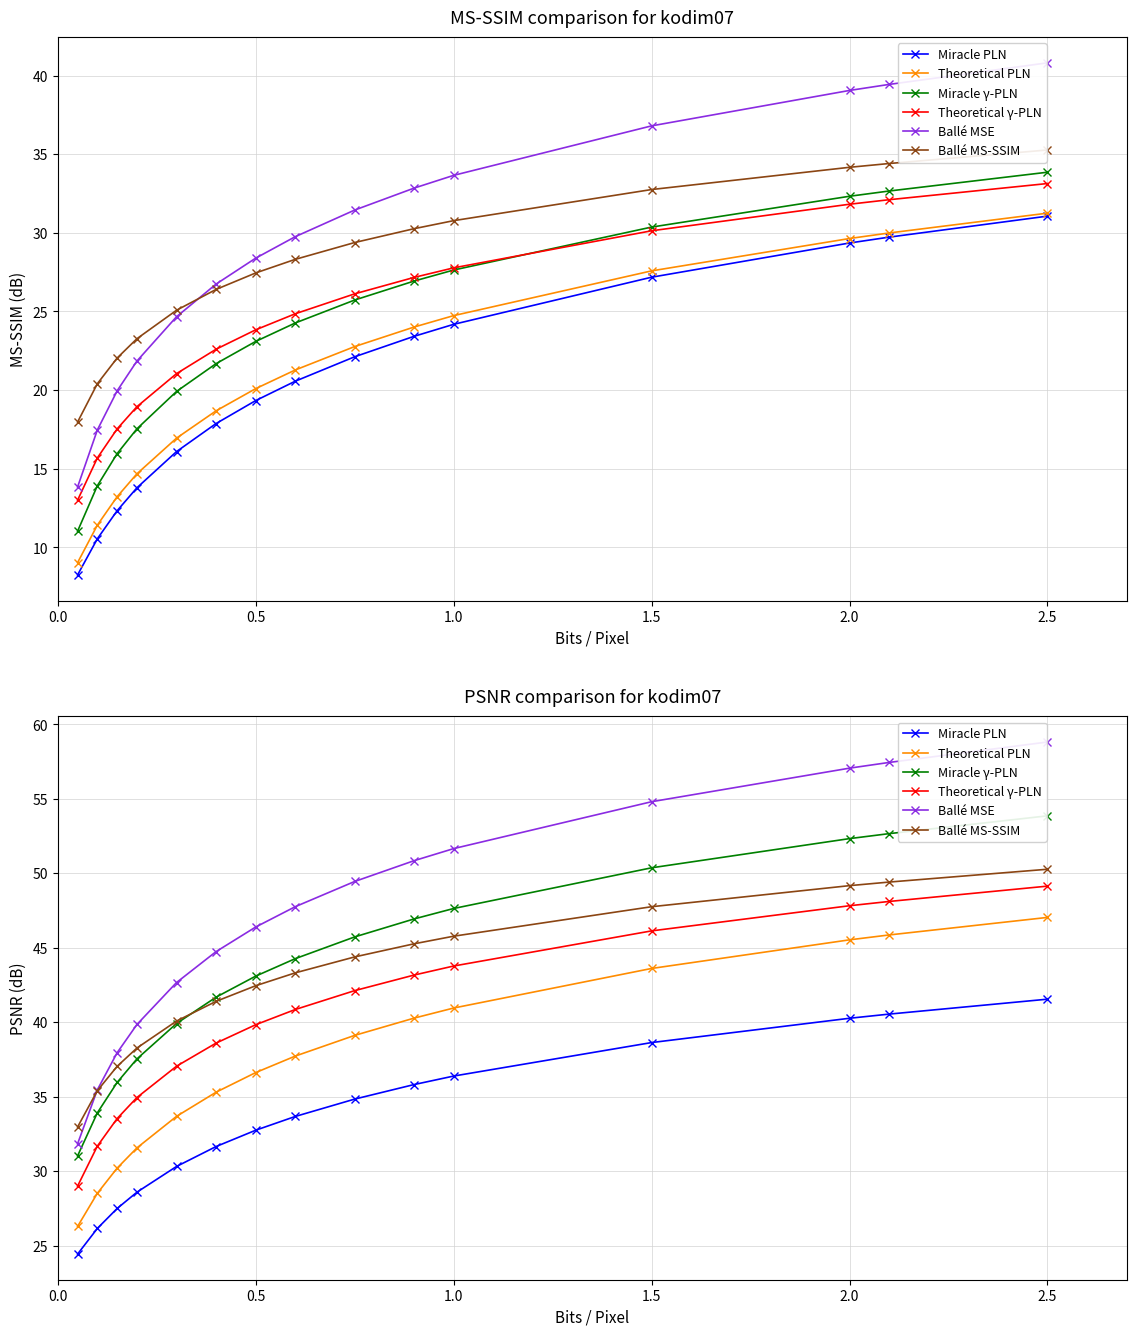

Does the chart display data point markers on the line(s)?

Yes